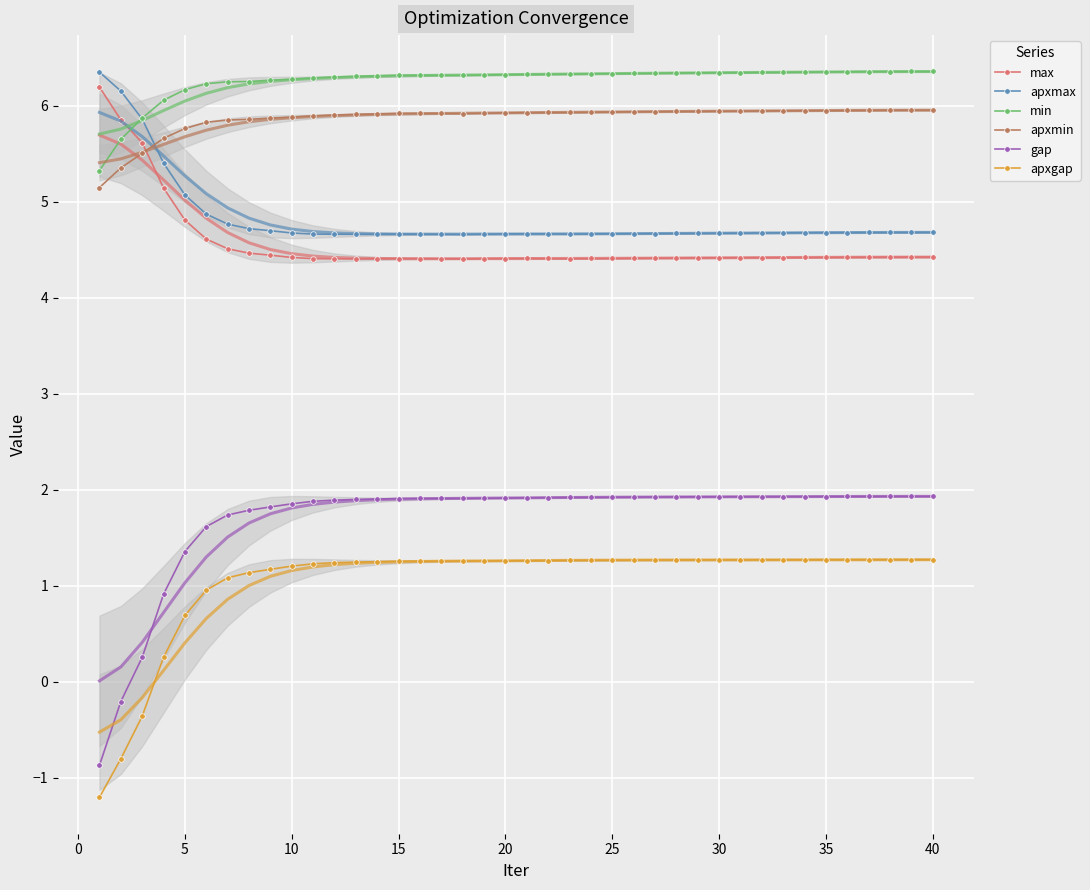

The value of apxgap at 25 is 1.7. True or false?

False